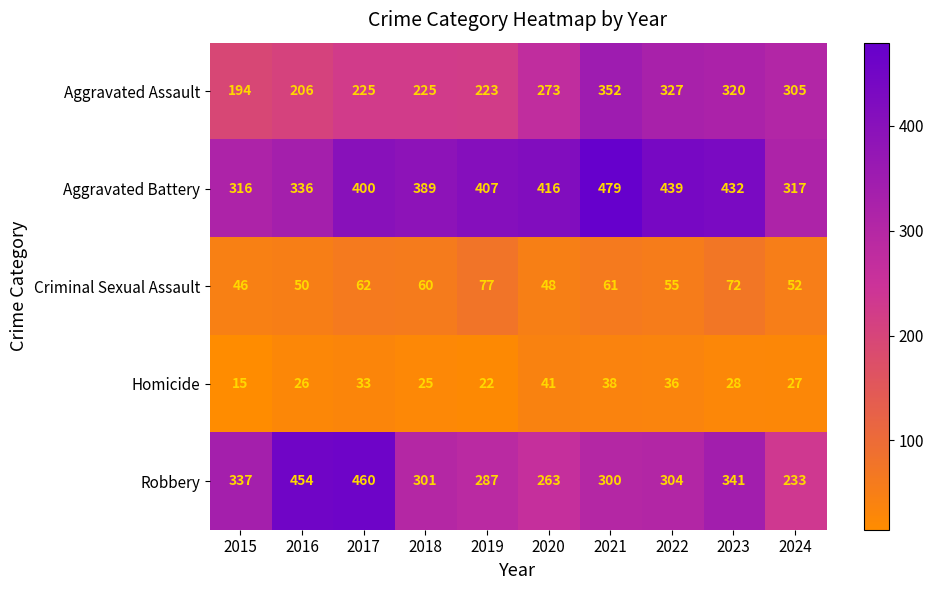

What is the difference between the Robbery values at 2019 and 2022?

17